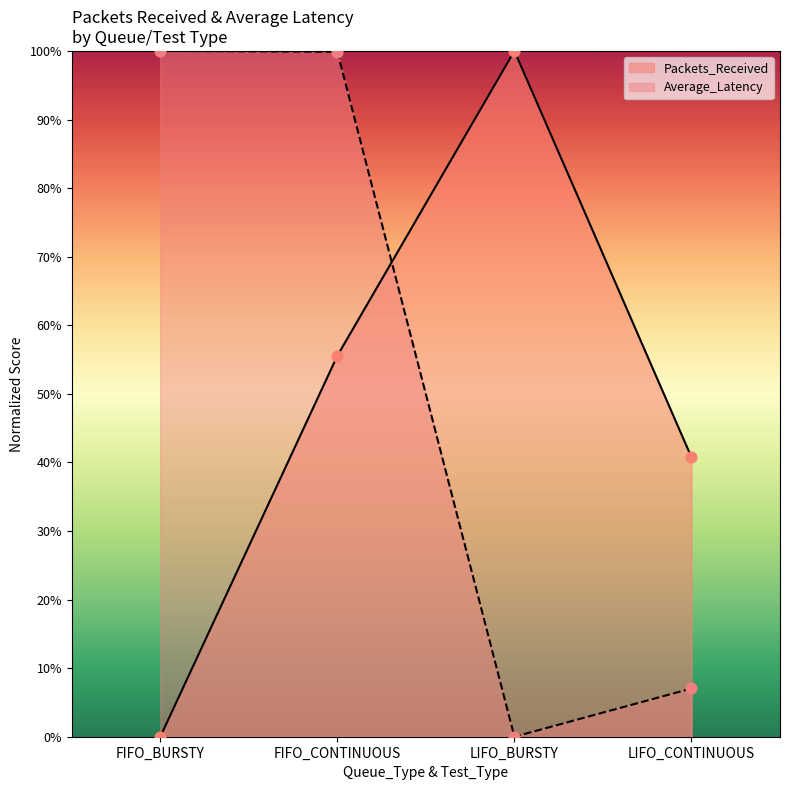

At how many categories does at least one series exceed 39?

4